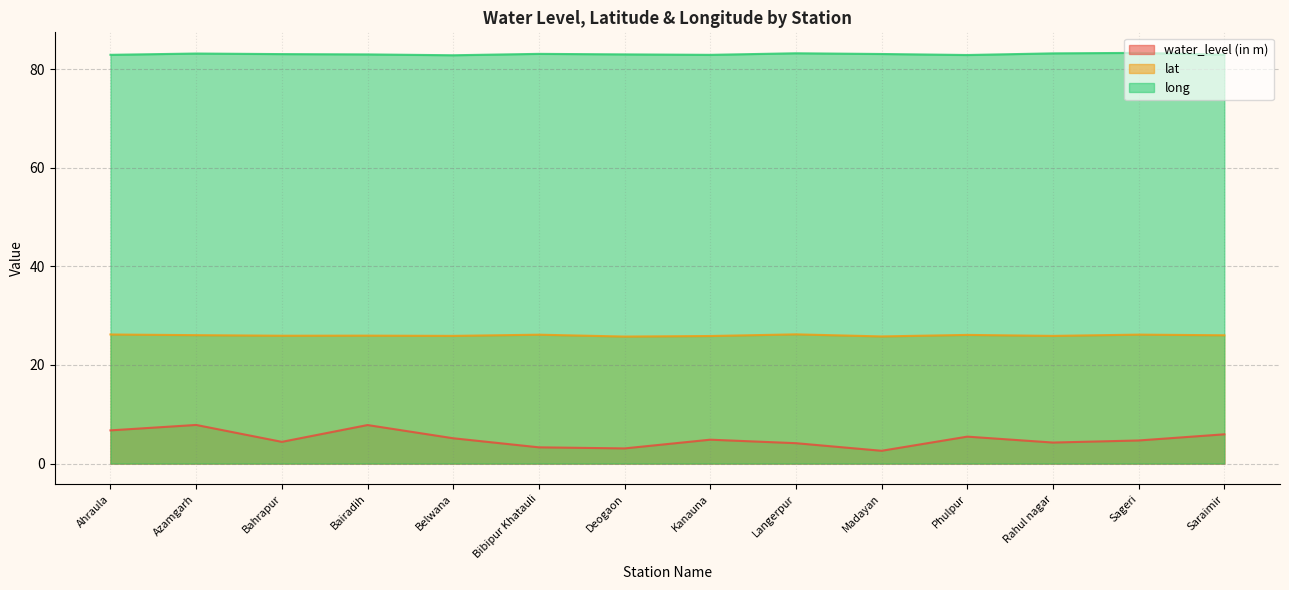

What value does the lat series have at Sageri?

26.1